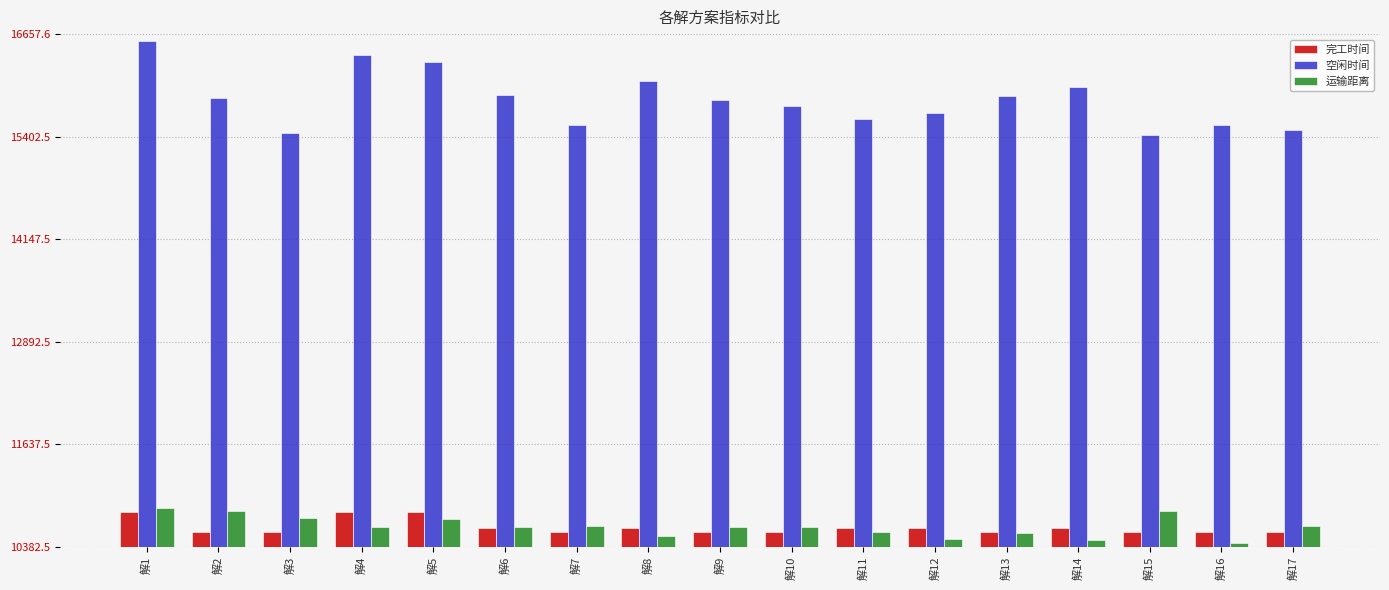

Which series has the widest spread of values?

空闲时间